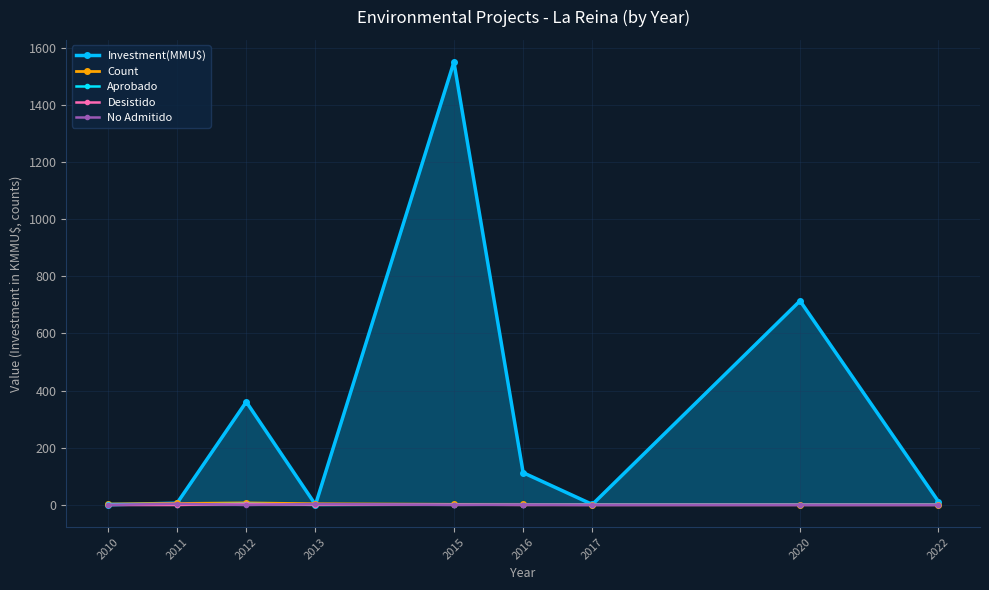

Between which two adjacent categories do No Admitido and Desistido first intersect?

2011 and 2012